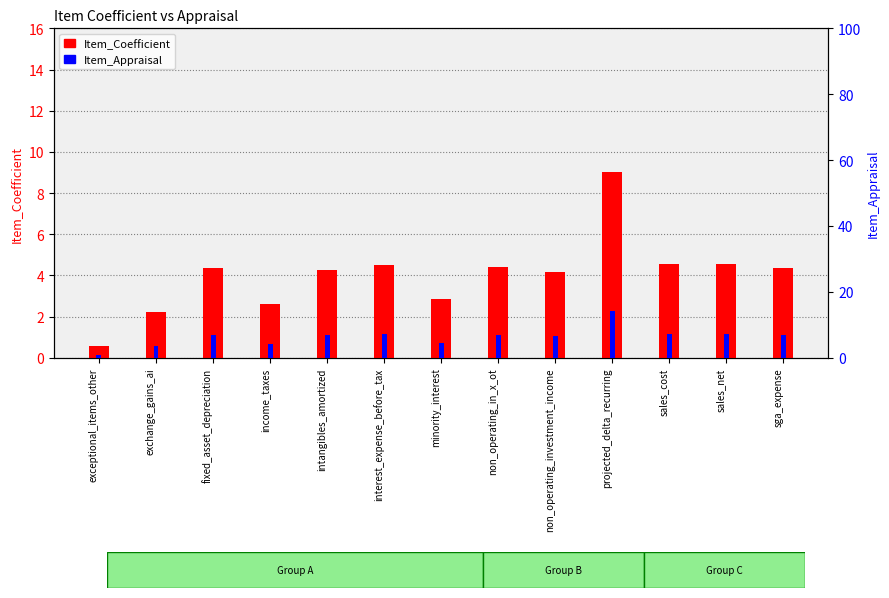

How many data points in Item_Coefficient are above 4?

9